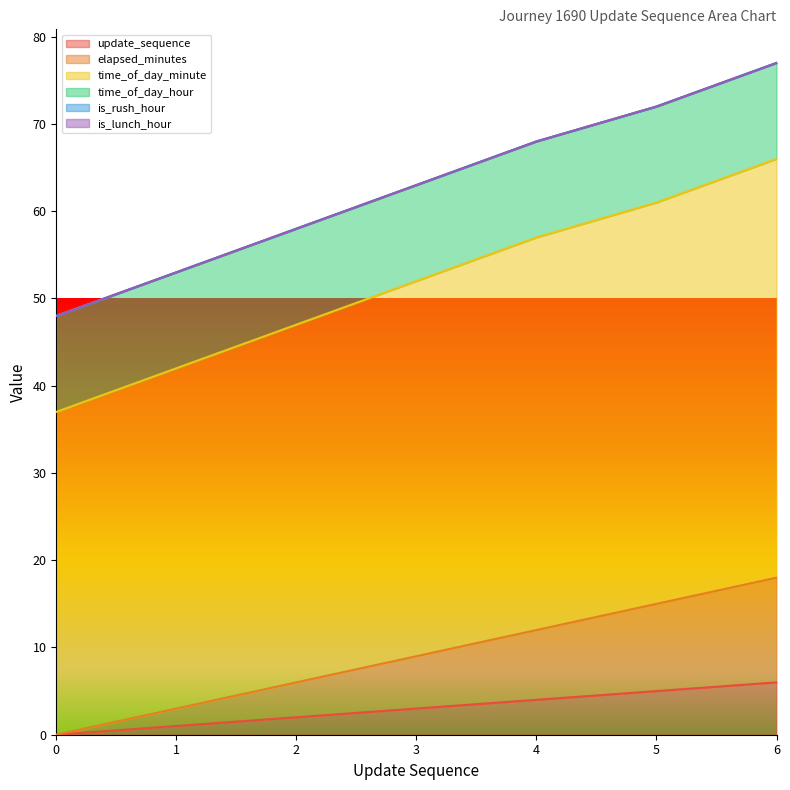

True or false: update_sequence and elapsed_minutes cross at least once.

False